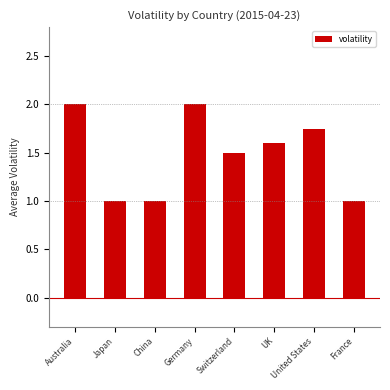

What is the label of the 4th bar from the right?

Switzerland